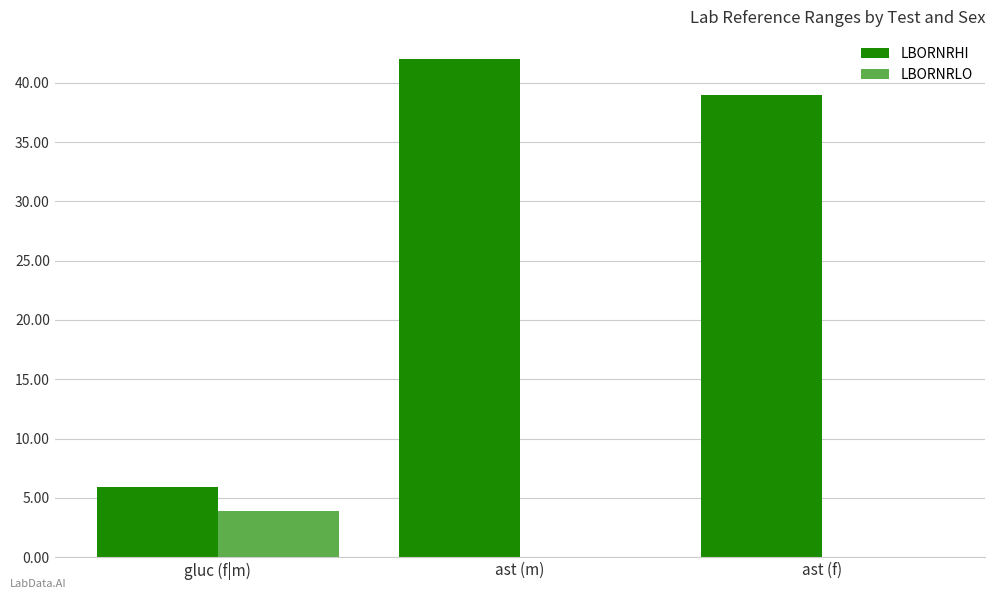

How many data points does each series have?

3